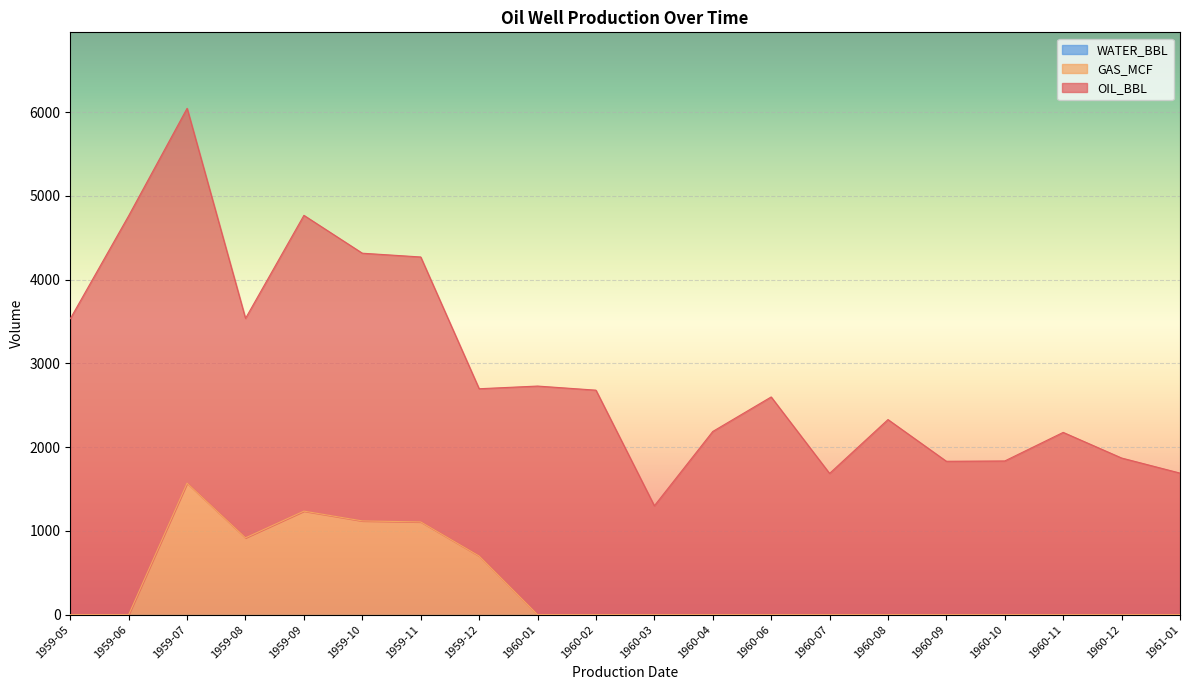

Which series has the largest range (max minus min)?

OIL_BBL